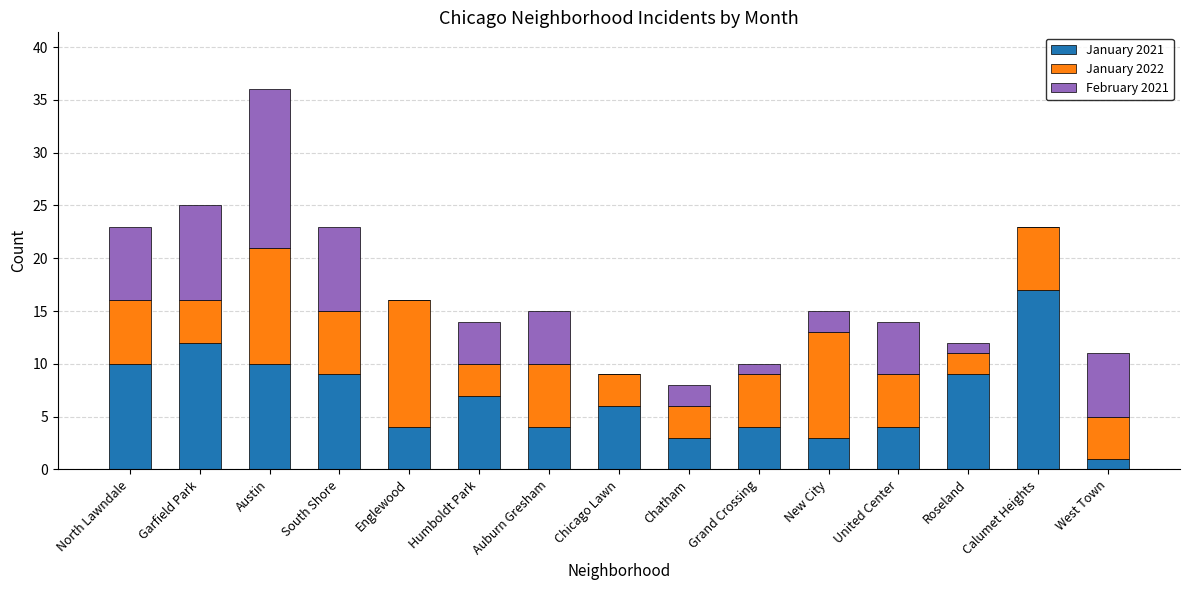

Is it true that January 2021 equals 4 at United Center?

True